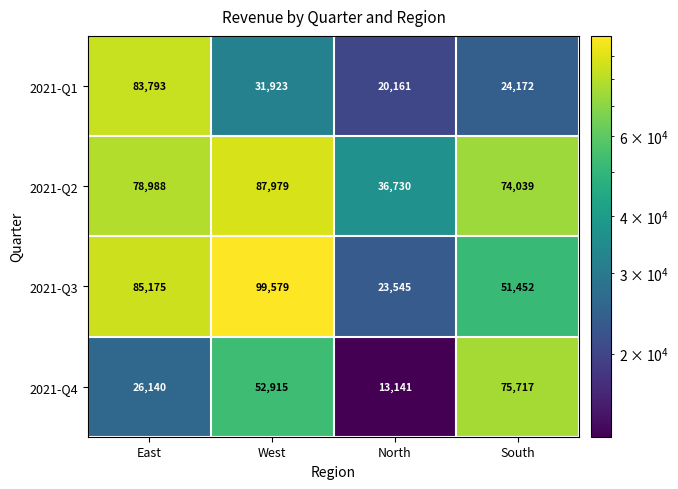

How many categories are shown in the chart?

4